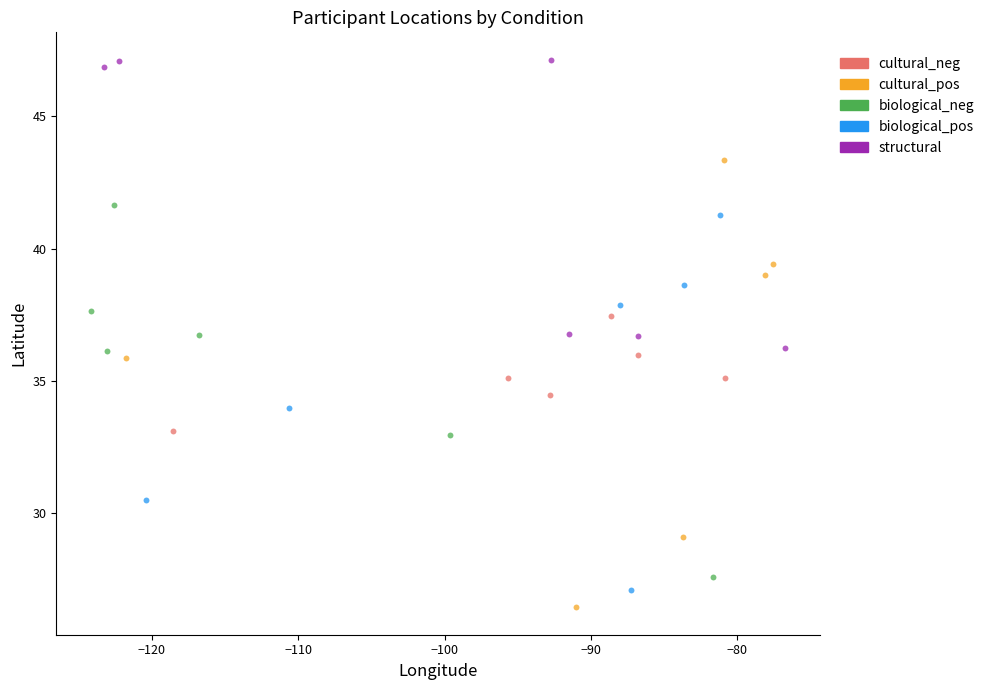

Which series reaches the maximum Y coordinate?

structural